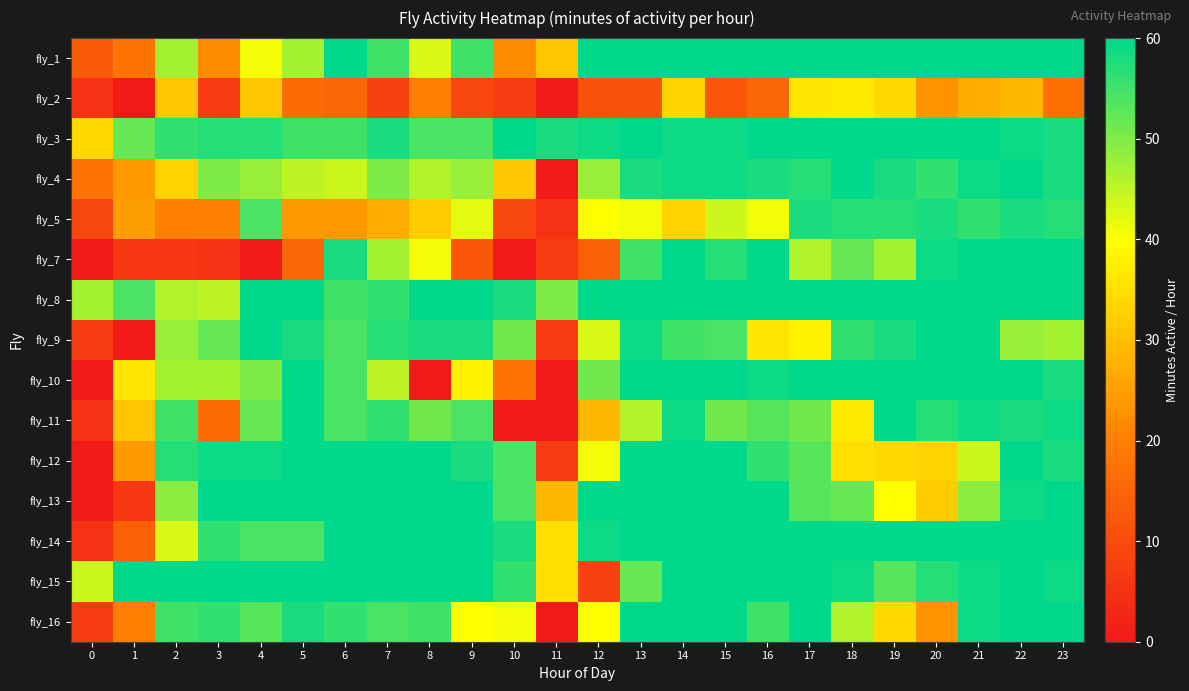

Rank the series at 13 from highest to lowest value.

fly_1, fly_3, fly_8, fly_10, fly_12, fly_13, fly_14, fly_16, fly_9, fly_4, fly_7, fly_15, fly_11, fly_5, fly_2